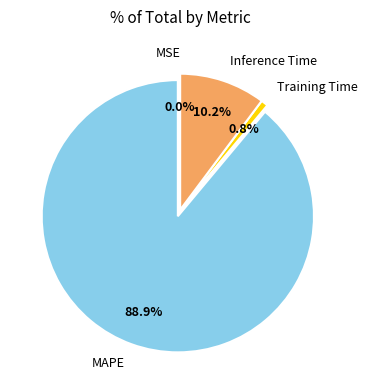

Is there a majority slice in this chart?

Yes